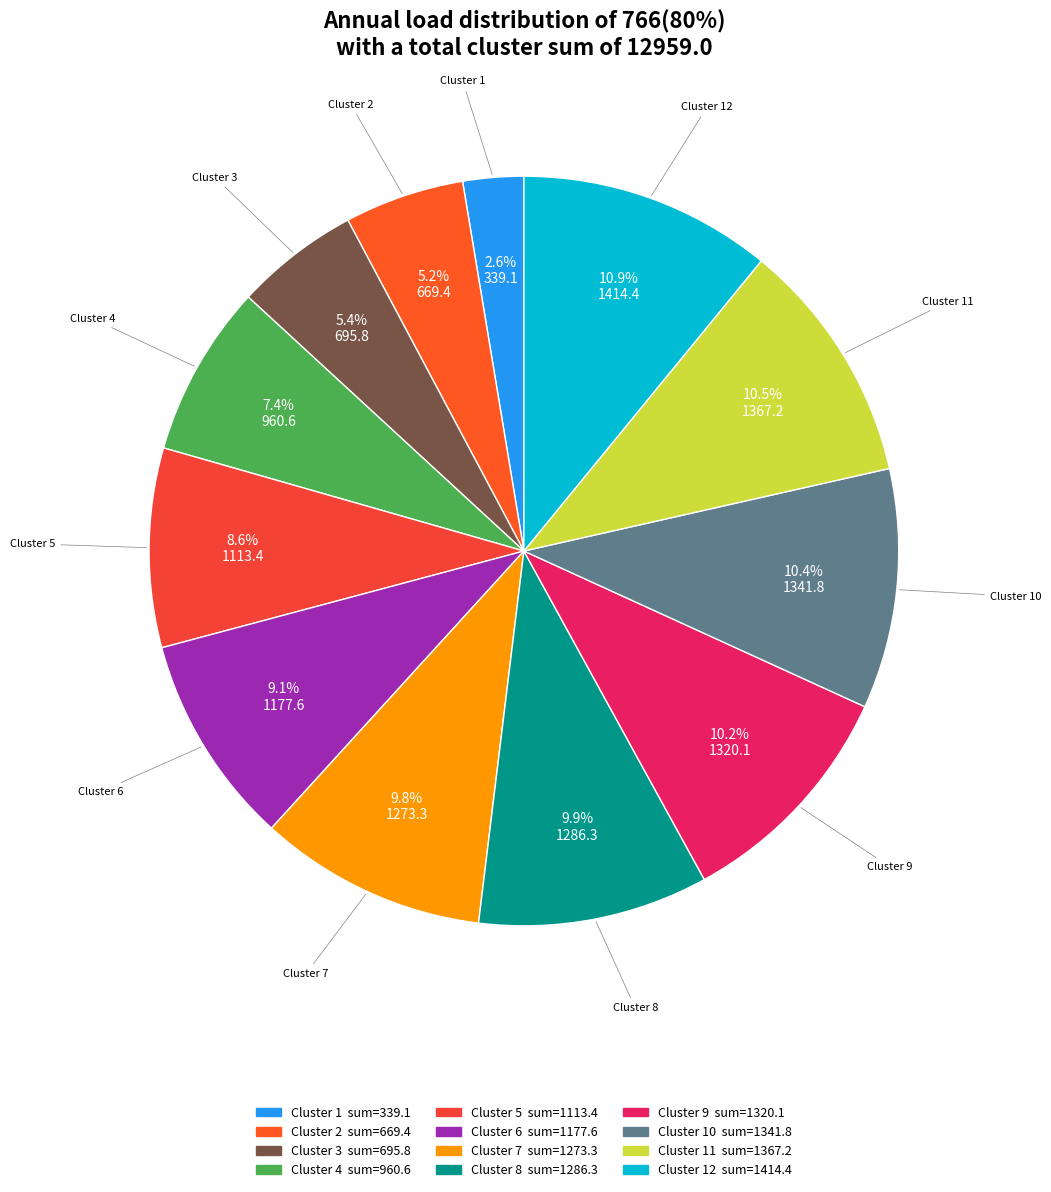

Approximately how many times larger is the value at Cluster 12 compared to Cluster 11?

1.0